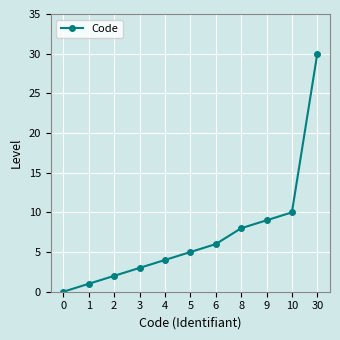

The chart shows a value of 1 at 5. True or false?

False